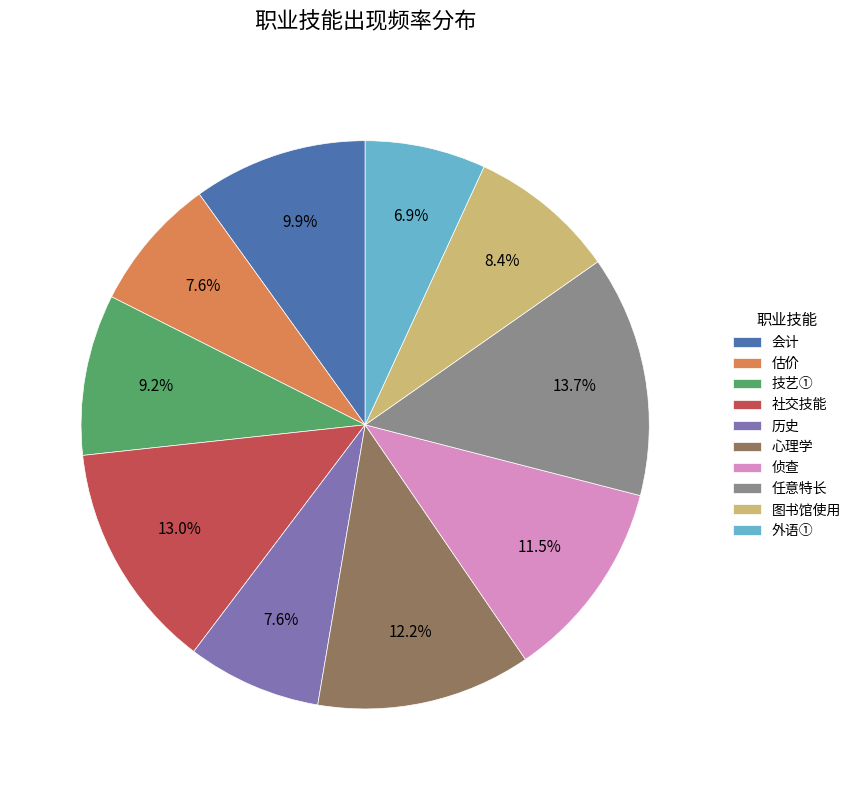

To the nearest percent, what portion does 任意特长 represent?

14%